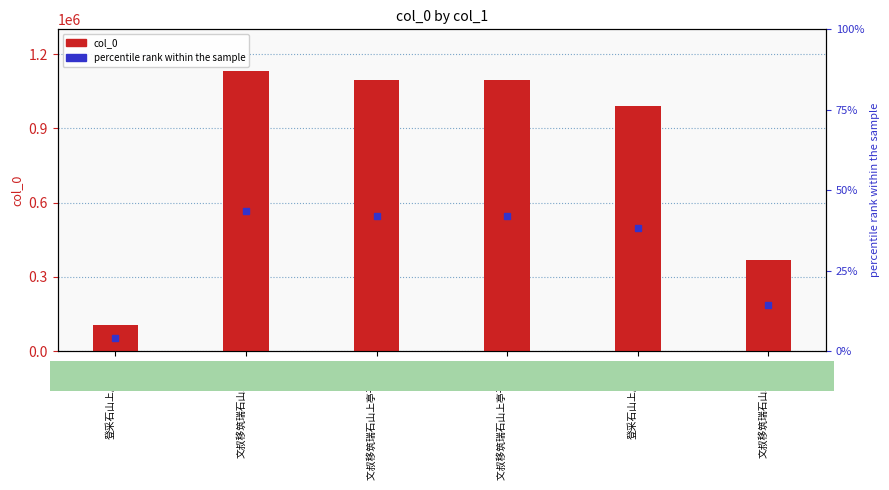

Approximately how many times larger is the value at 登采石山上广济寺 compared to 文叔移筑瑞石山上亭子?

0.1